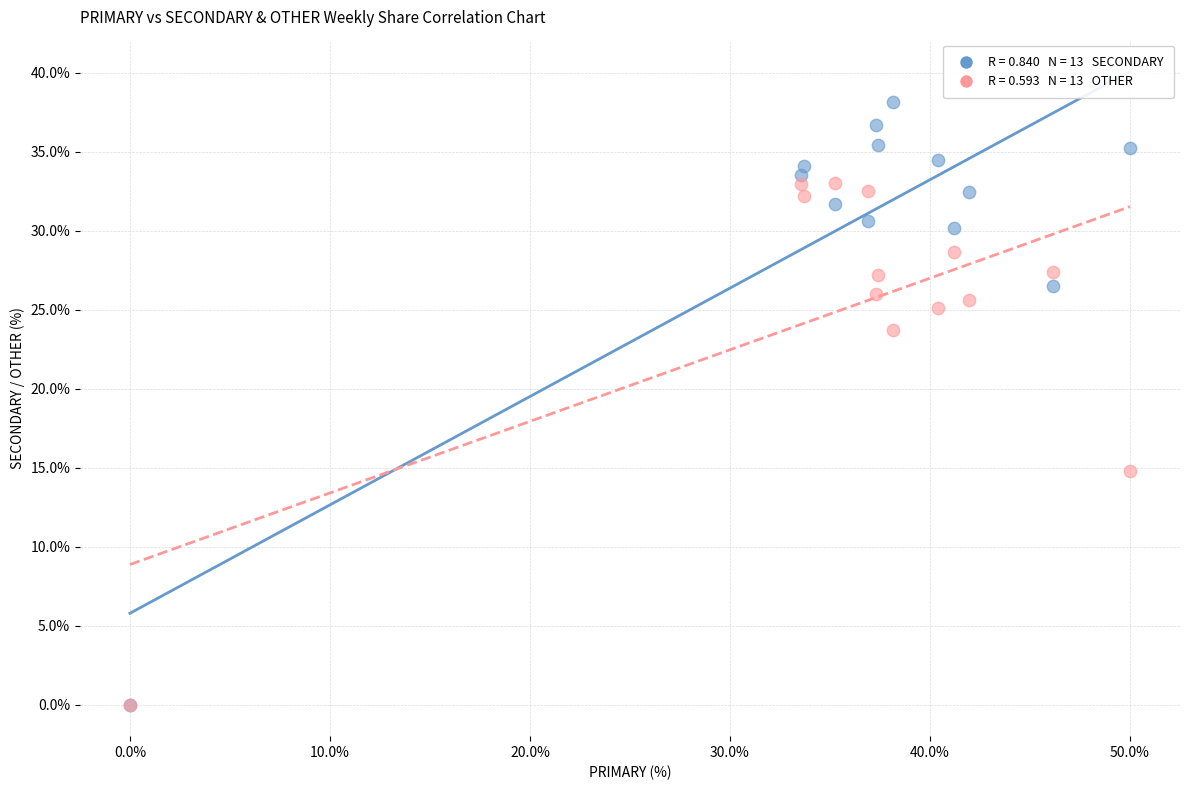

Across all series, what Y value is closest to 19?

14.8